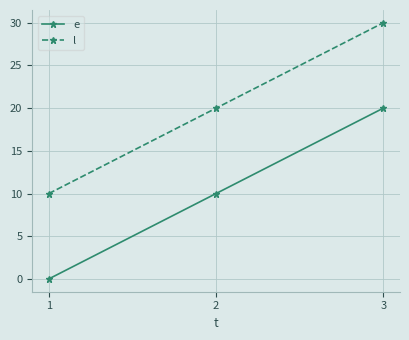

How many values in e are above zero?

2